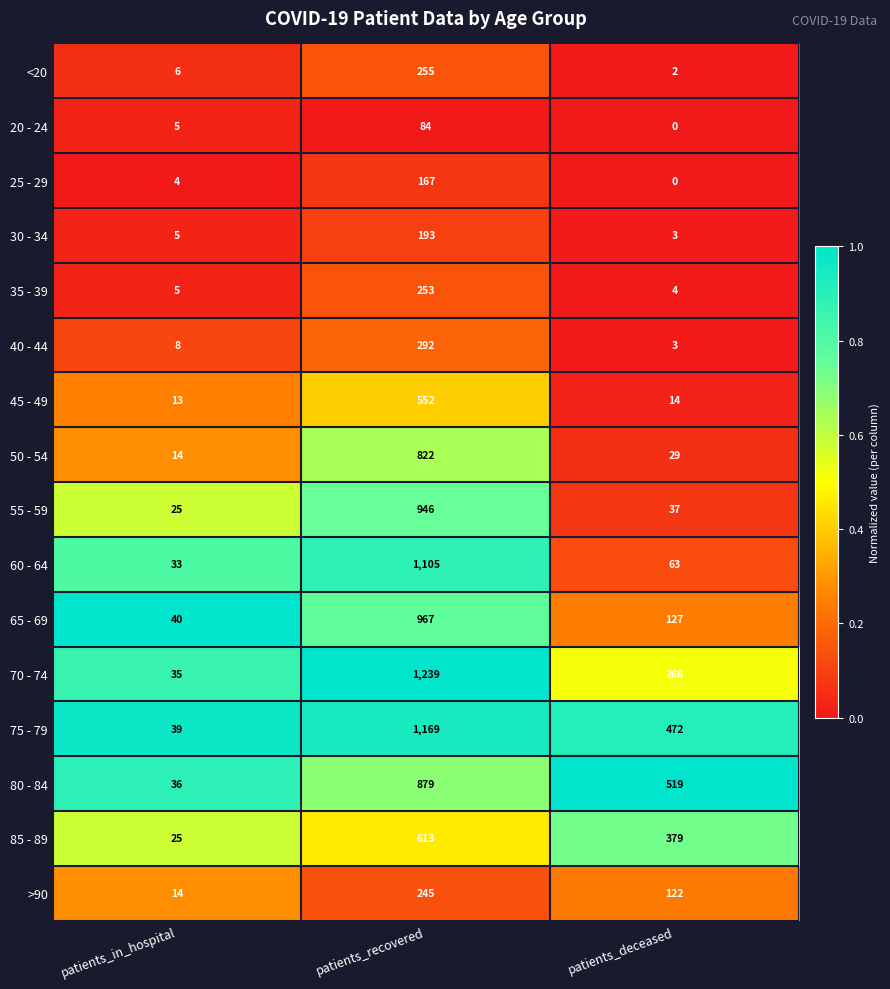

Between patients_in_hospital and patients_recovered, which series saw the biggest shift?

70 - 74